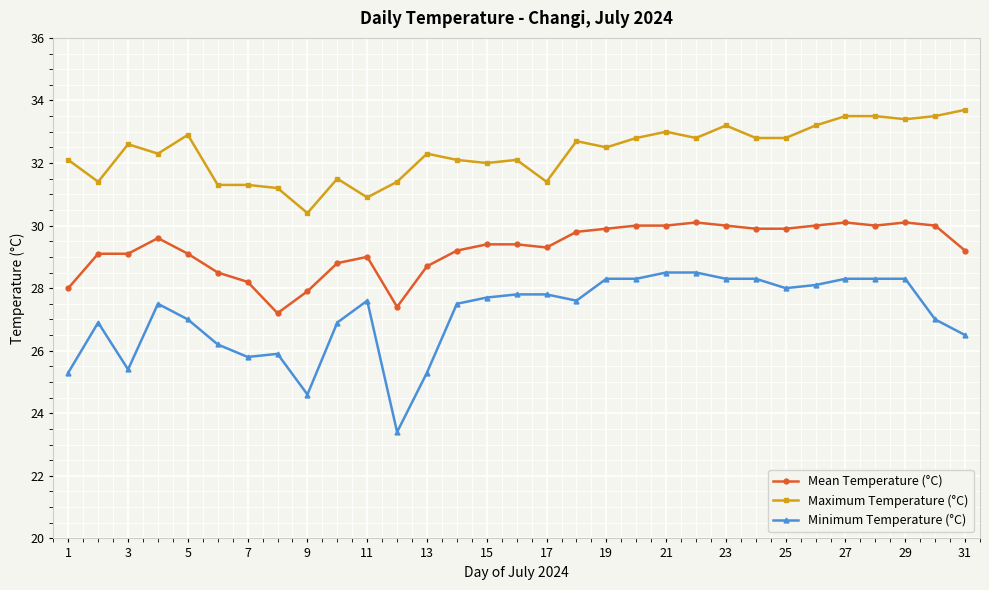

True or false: Maximum Temperature (°C) has more than 1 points higher than both neighbors.

True